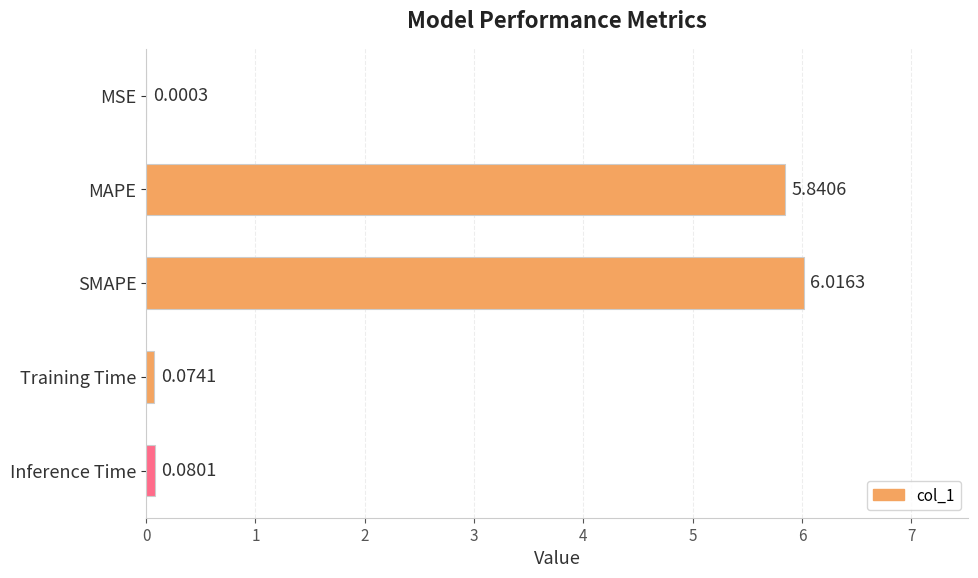

Where is the data nearest to the value 3?

MAPE